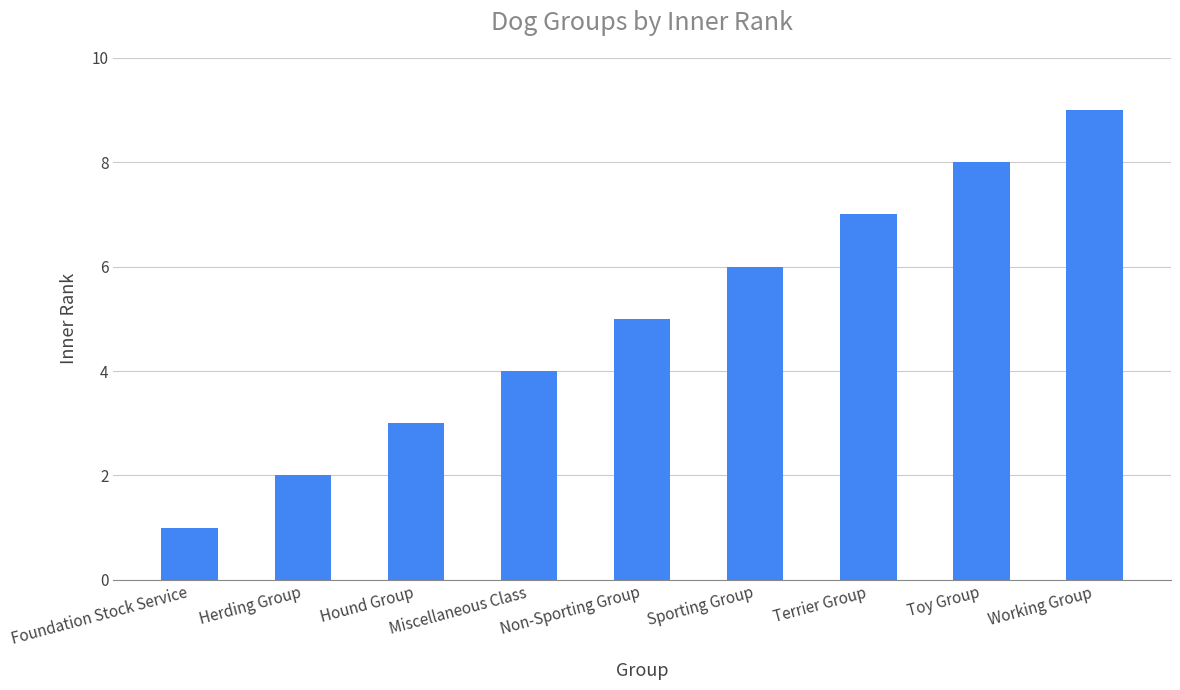

List the labels in order of value, smallest first.

Foundation Stock Service, Herding Group, Hound Group, Miscellaneous Class, Non-Sporting Group, Sporting Group, Terrier Group, Toy Group, Working Group